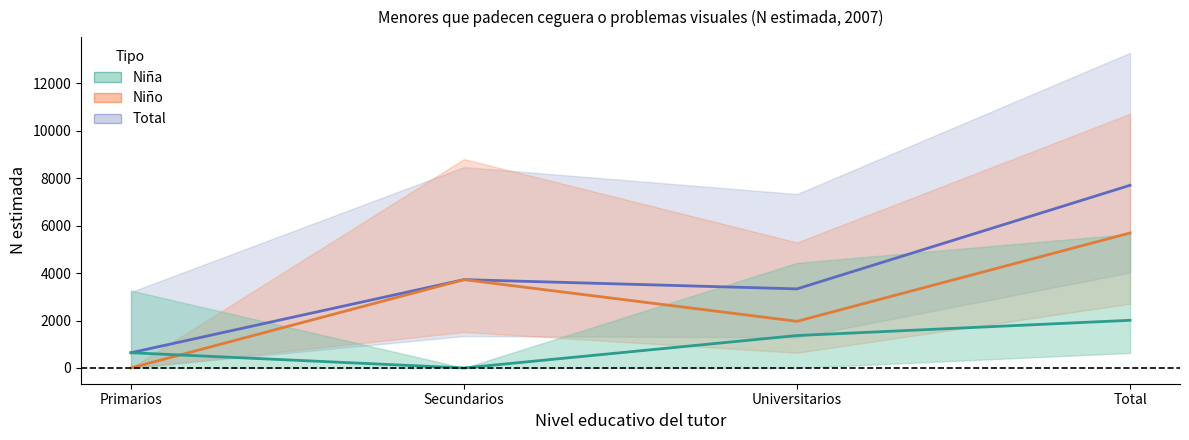

Reading right to left, what are all the values shown in this chart?

Total: 7698	3333	3723	642
Niño: 5689	1966	3723	0
Niña: 2009	1367	0	642